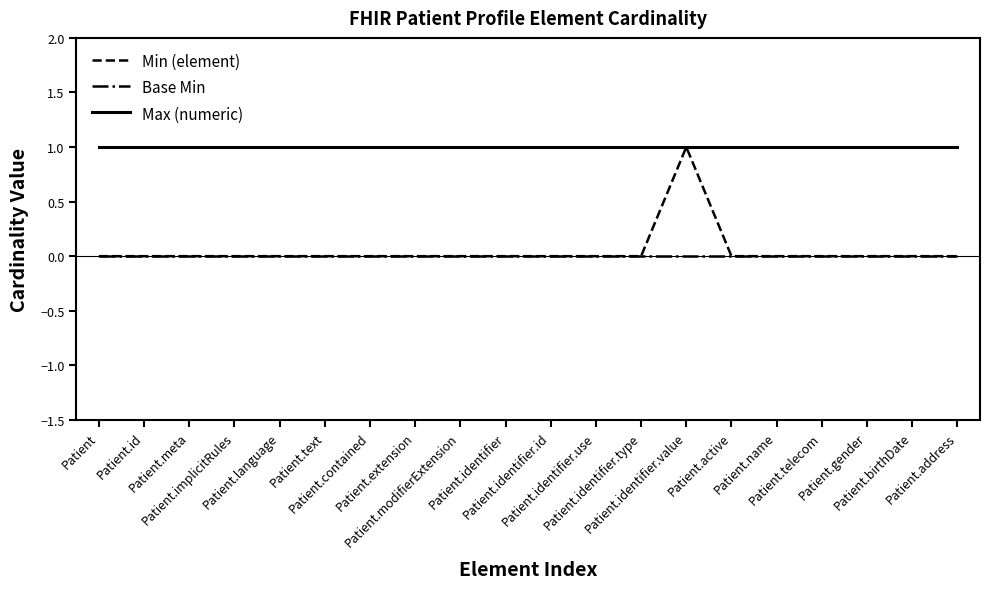

The Base Min series shows 0 at Patient.identifier.type. True or false?

True